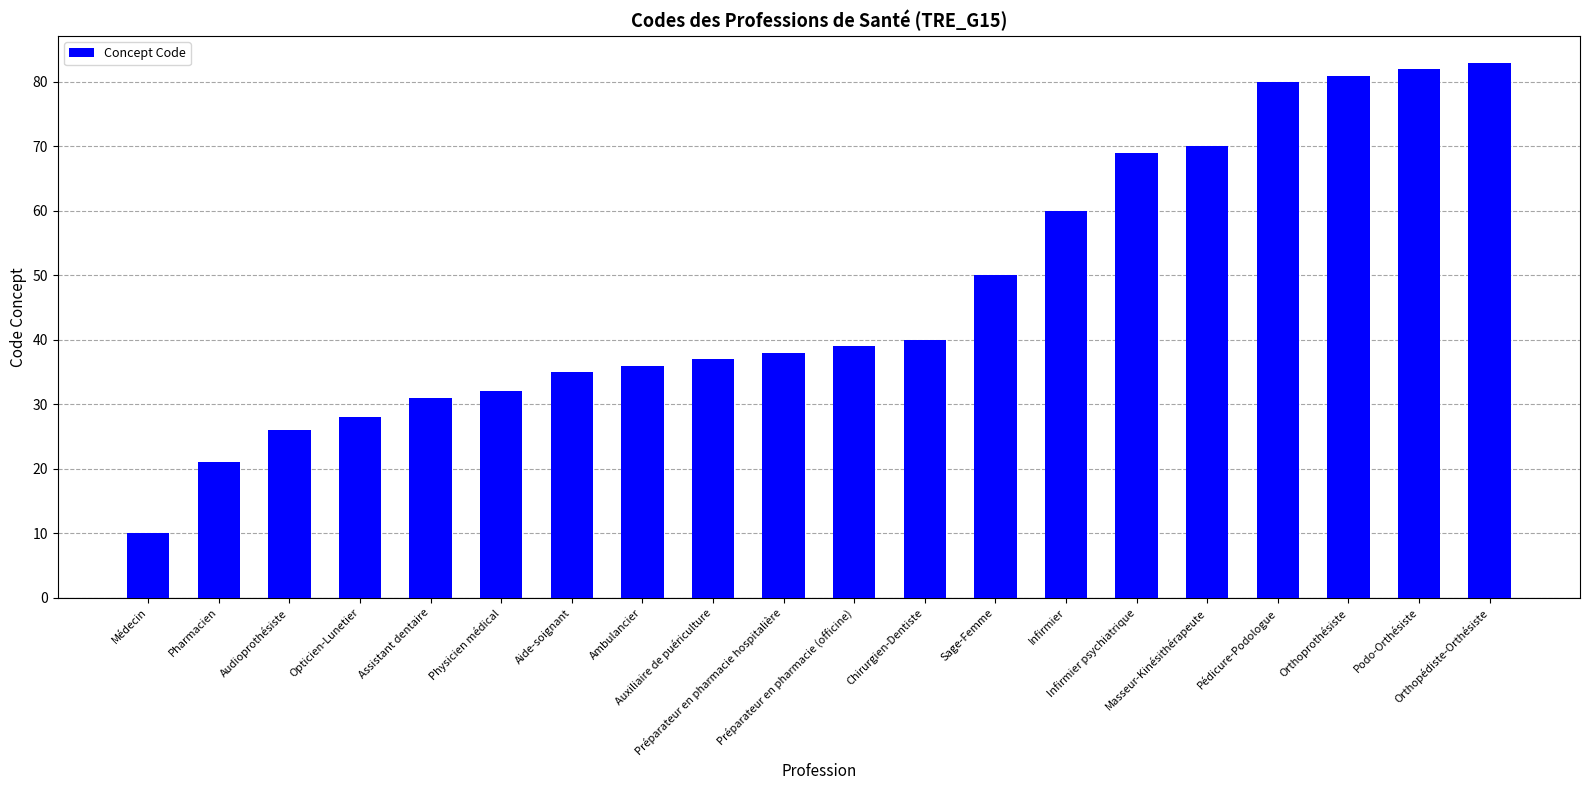

What is the value of the 16th bar from the left?

70